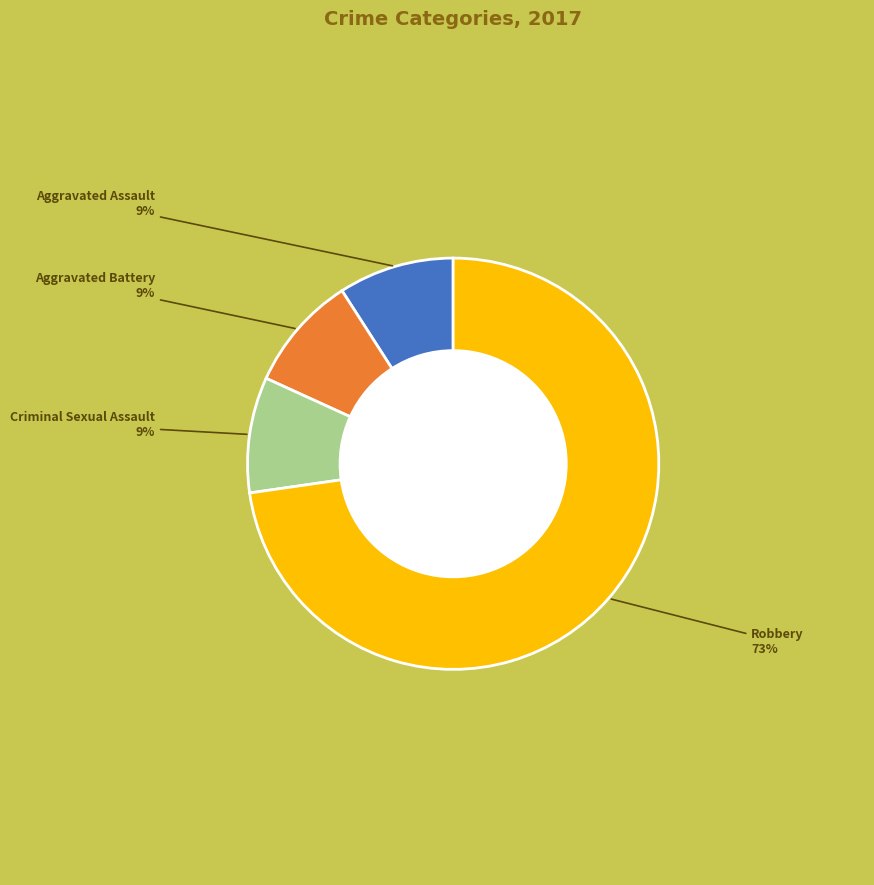

To the nearest percent, what is the average slice percentage?

25%